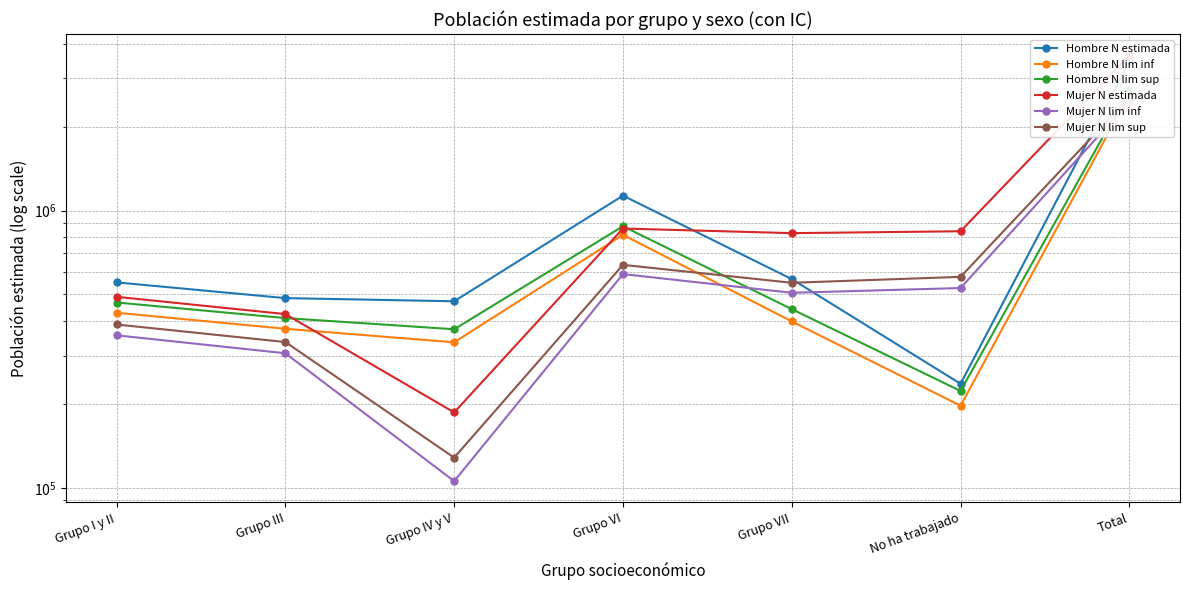

How many intersections are there between Mujer N estimada and Hombre N lim sup?

2